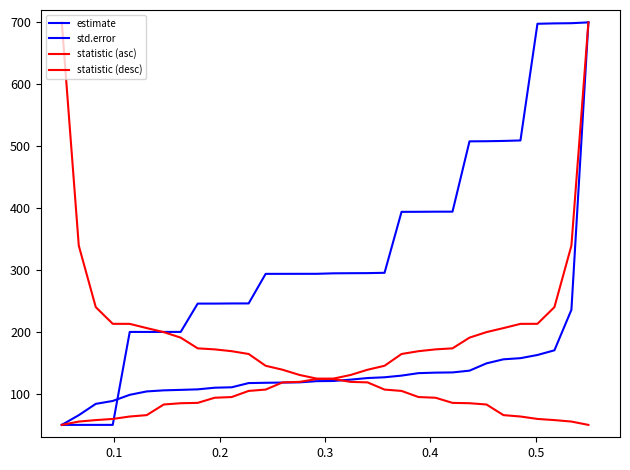

Does the chart display data point markers on the line(s)?

No